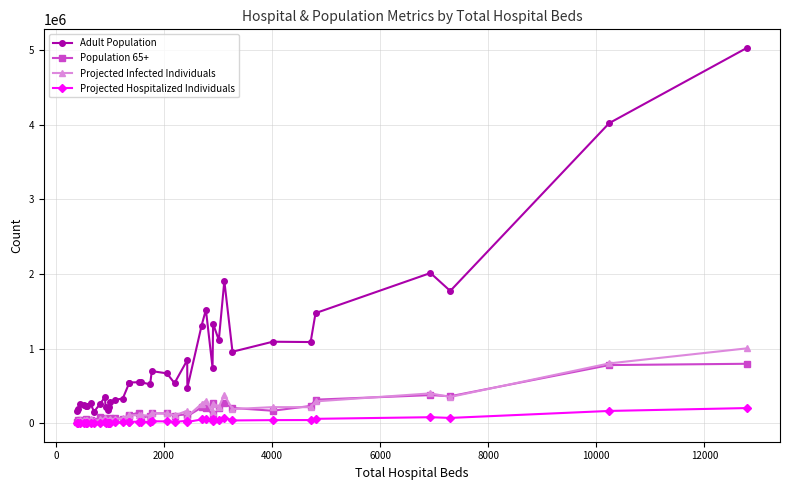

What is the greatest value displayed?

5027281